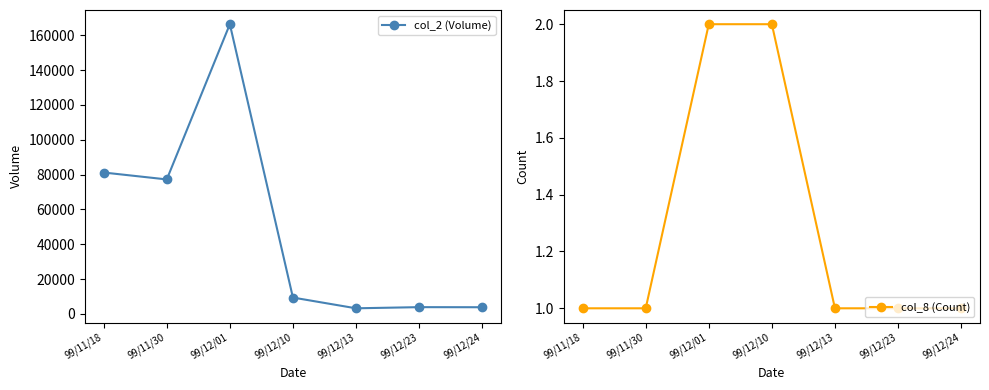

How many data points in col_8 (Count) are above 1?

2